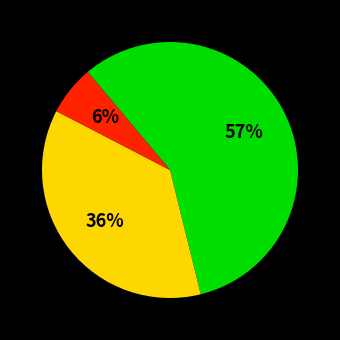

Is there any slice that represents more than half of the pie?

Yes